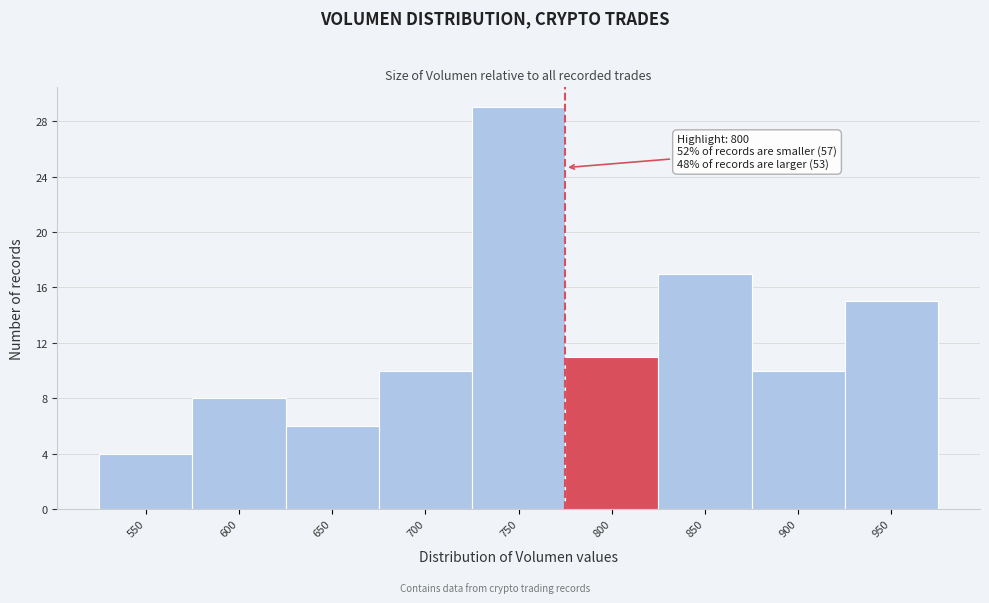

Reading left to right, list all the values displayed in this chart.

4	8	6	10	29	11	17	10	15